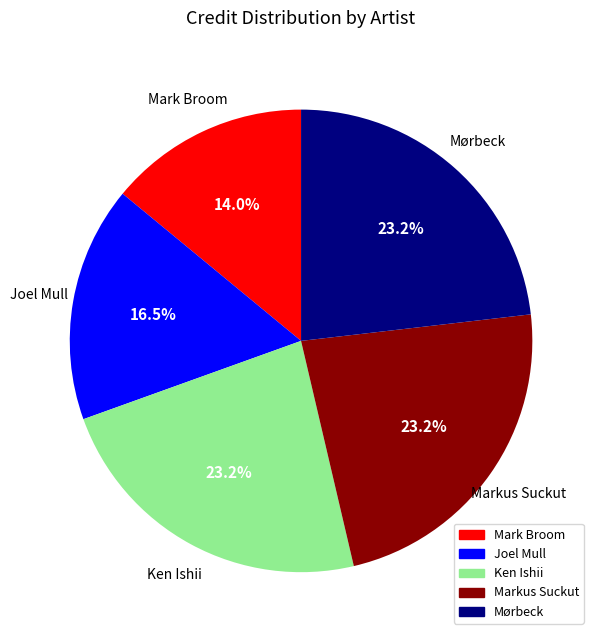

How many slices are in this pie chart?

5